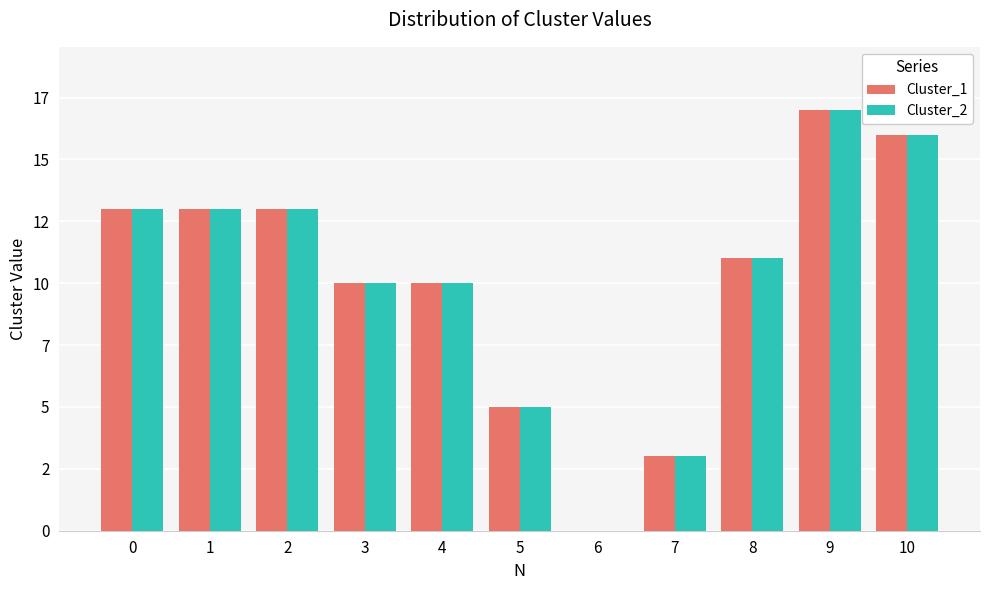

What are all the series names shown in the legend?

Cluster_1, Cluster_2